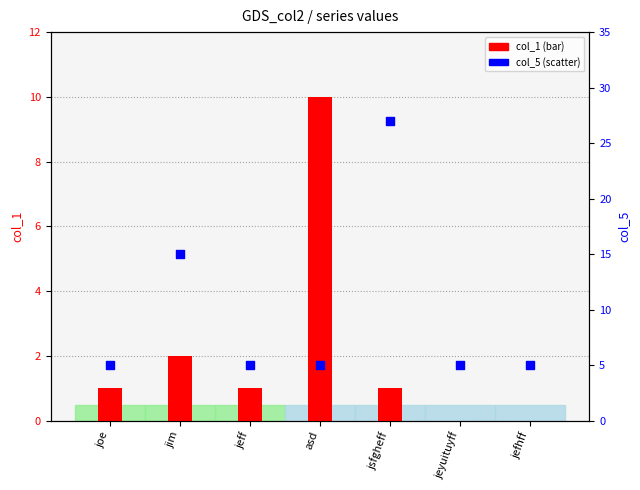

Which series has the largest total across all categories?

col_5 (percentile rank)